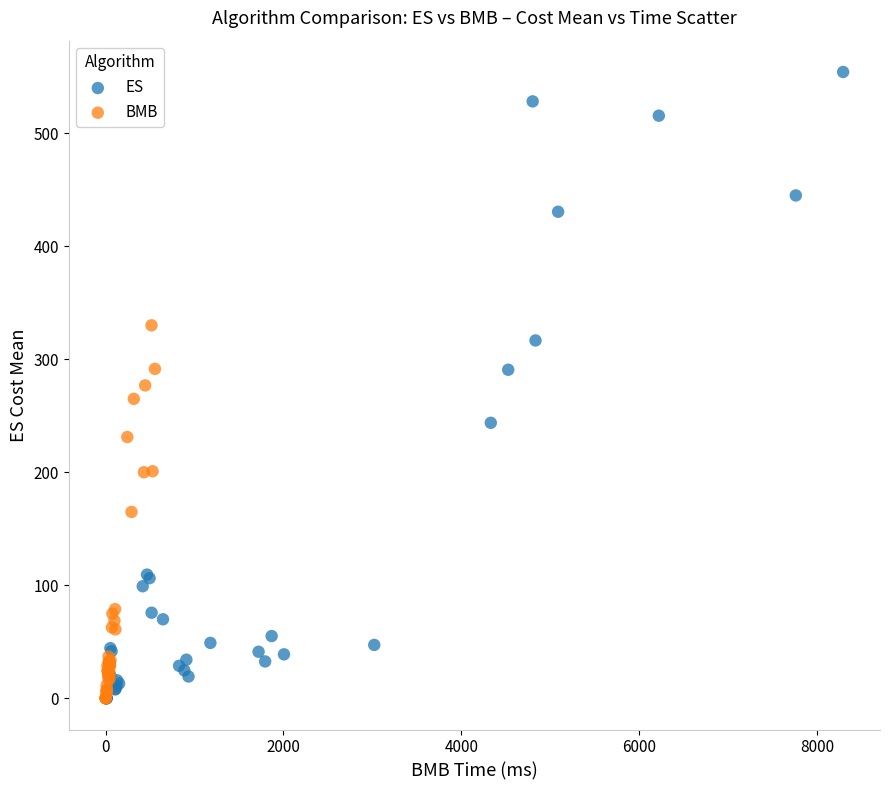

Which series has the largest Y range (max minus min)?

ES